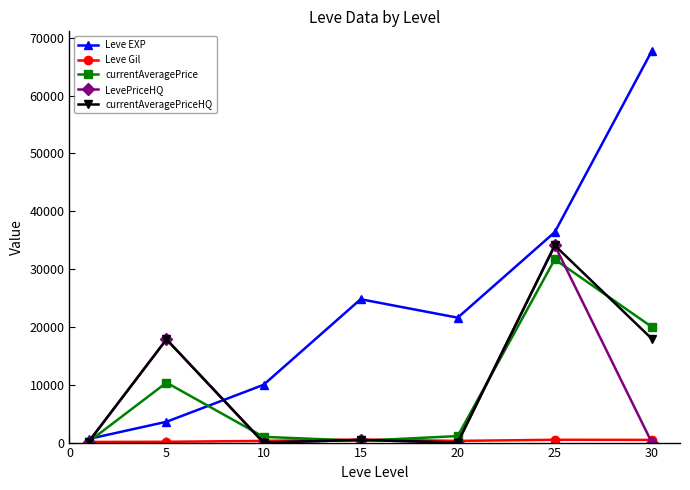

How many categories are shown in the chart?

7